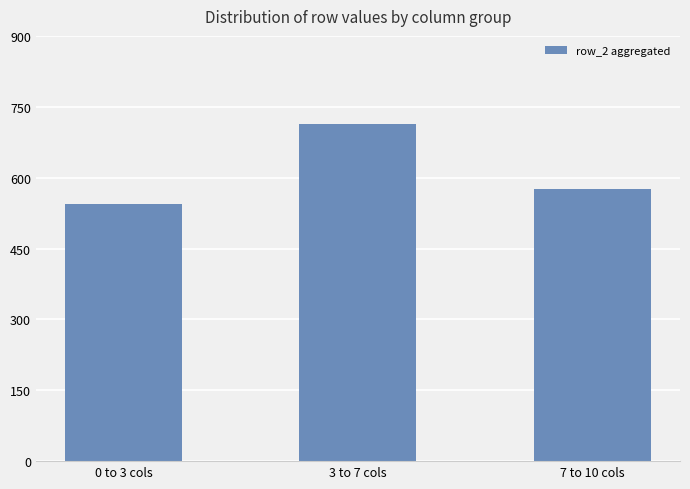

What is the label of the 2nd bar from the right?

3 to 7 cols